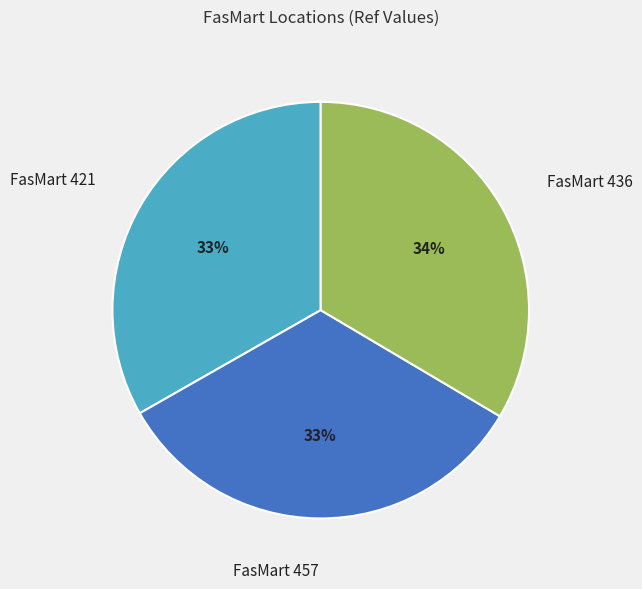

What percentage is the FasMart 421 slice, to the nearest percent?

33%